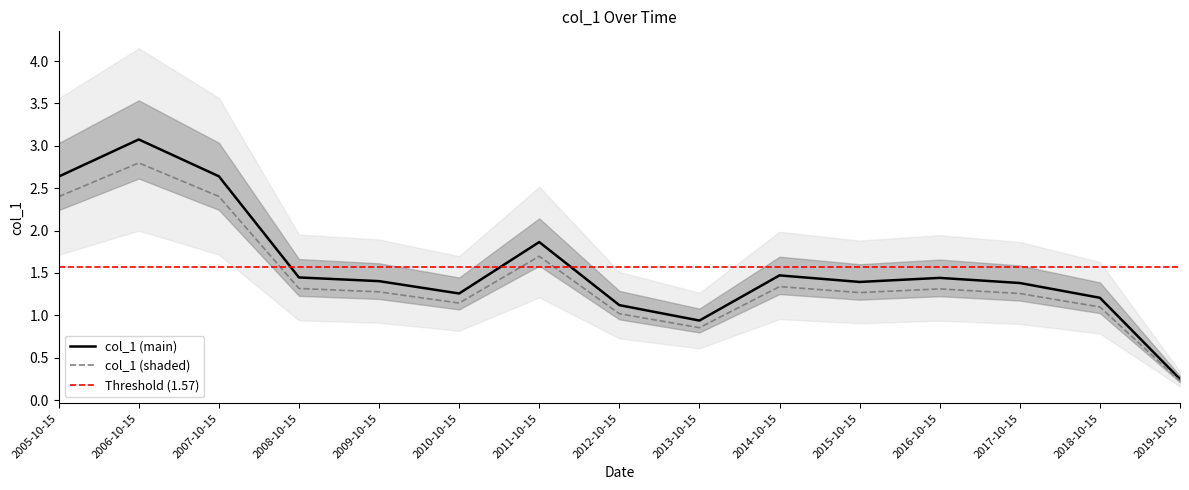

What position from the right is 2008-10-15?

12